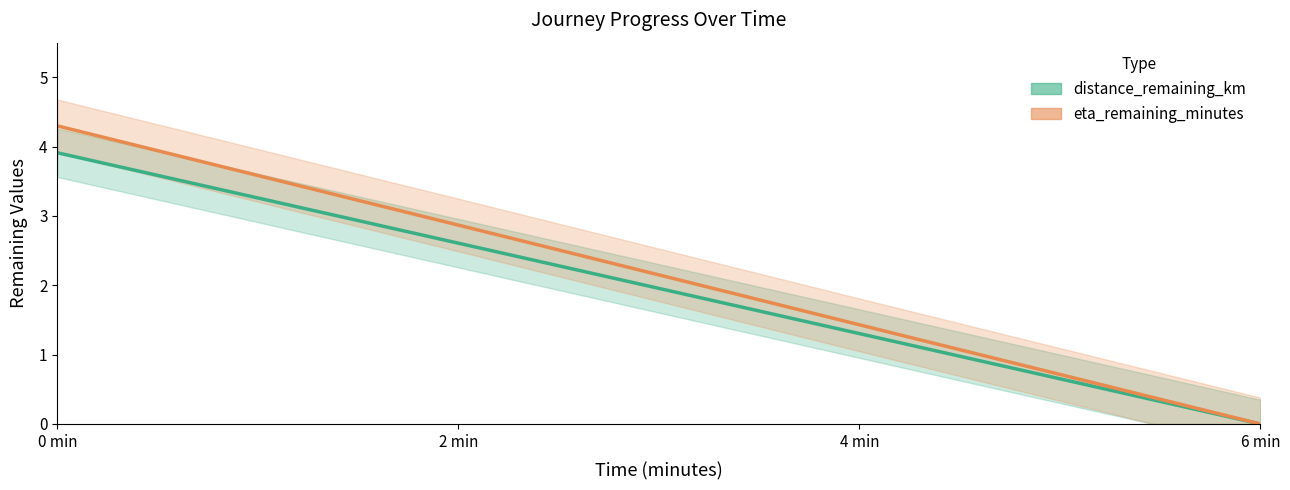

How many positive values does the distance_remaining_km series have?

3